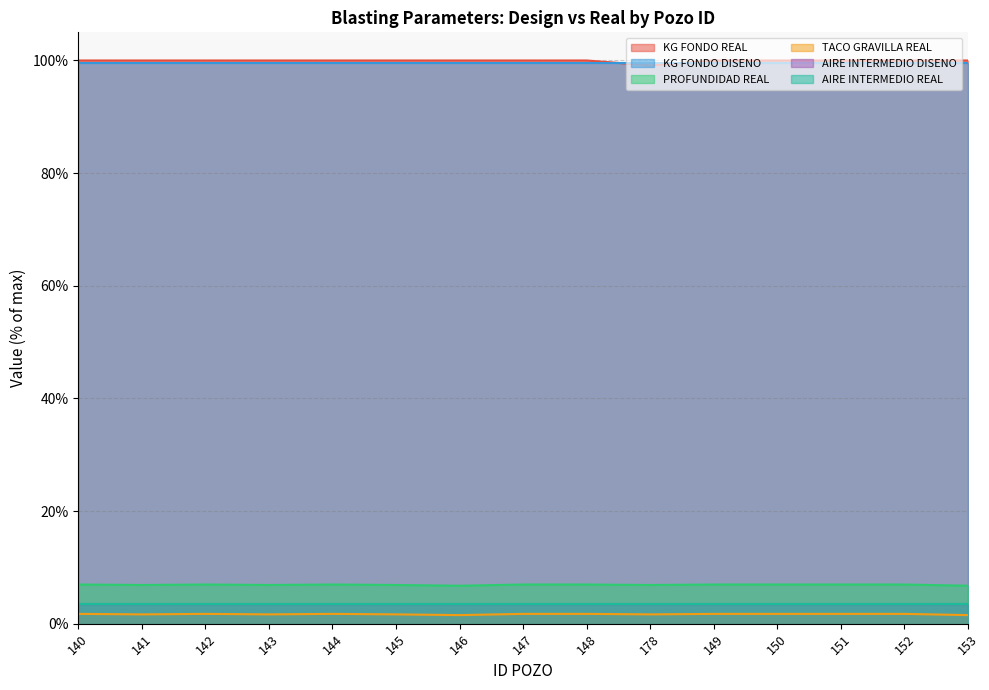

What is the lowest value of the PROFUNDIDAD REAL series?

6.7